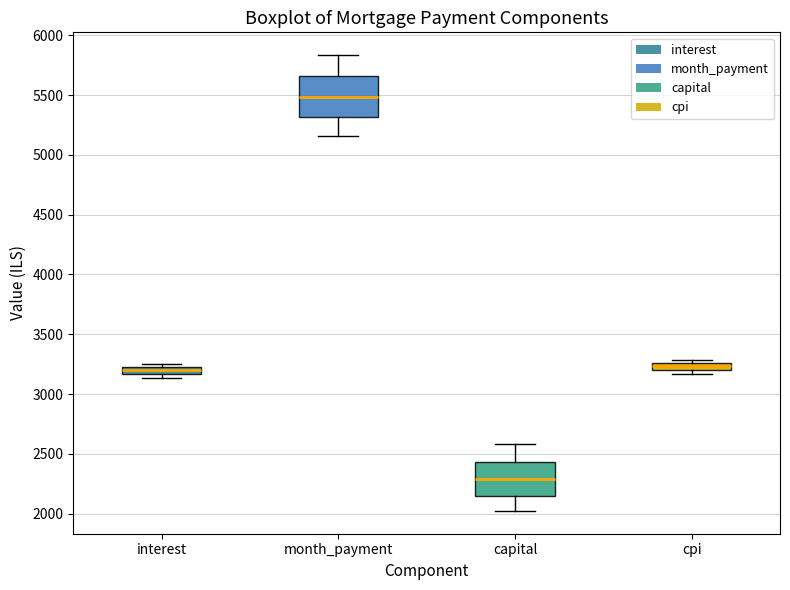

Where is the upper edge of the box for interest on the y-axis? The values are not printed on the chart, so give them approximately, as read against the axis.

3250